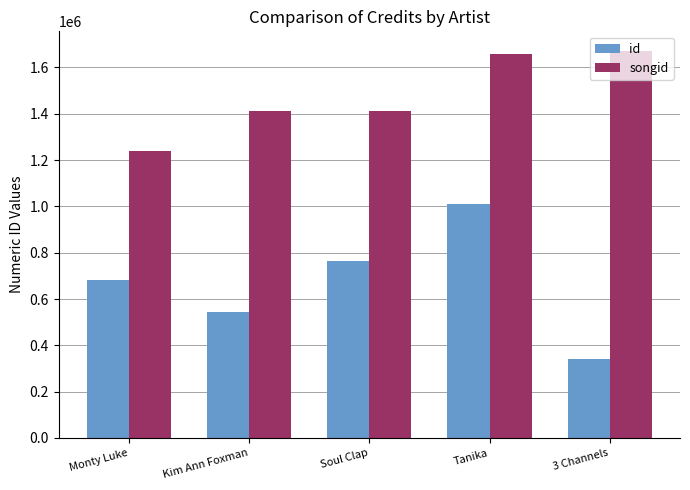

List the series in order of their overall mean, highest first.

songid, id